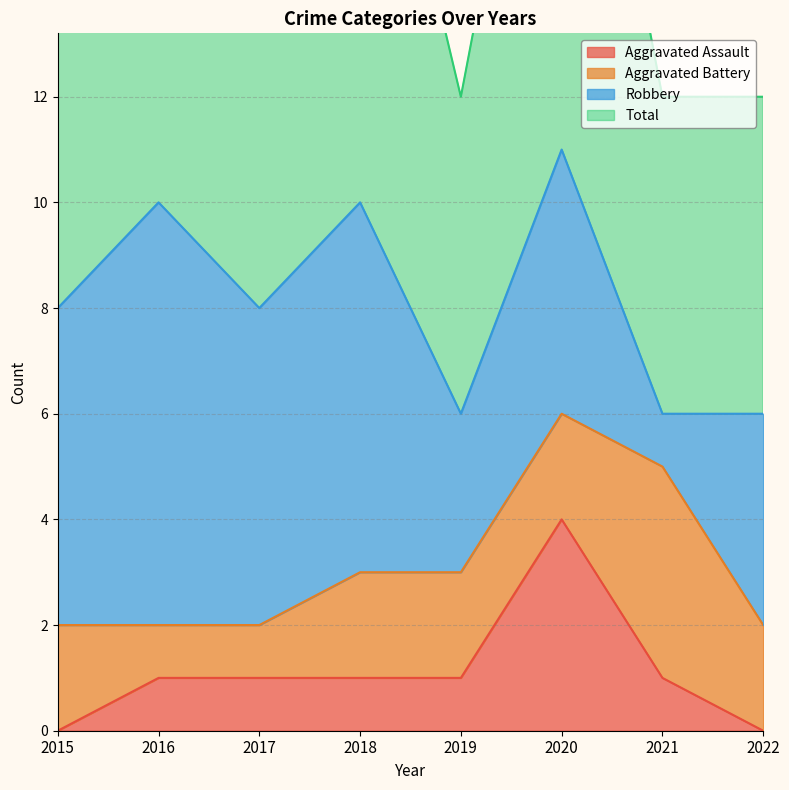

Count the Aggravated Assault values in the range 1 to 2.

5